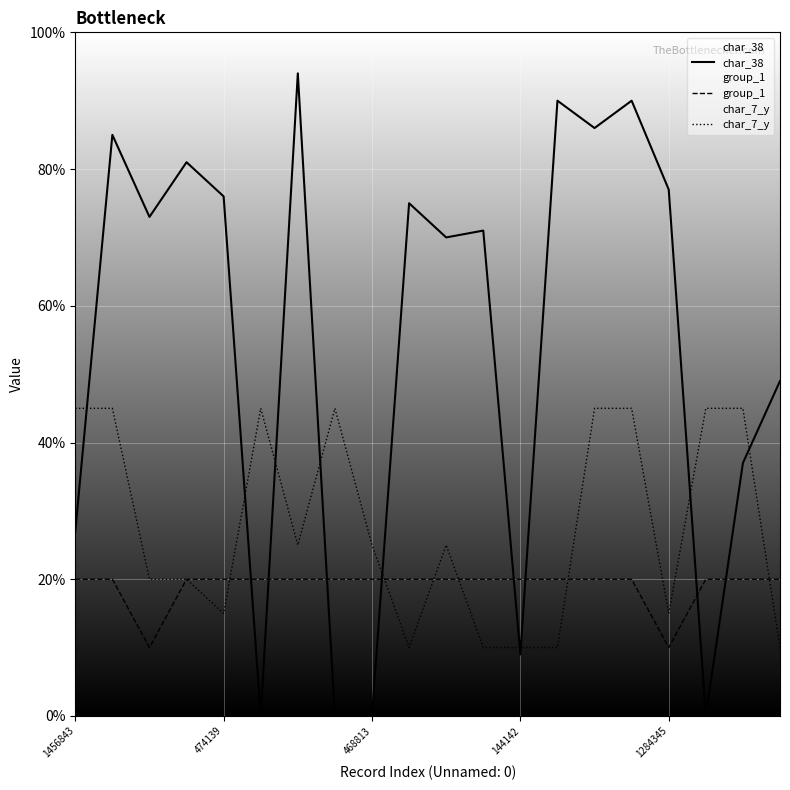

The char_38 series shows 77 at 1284345. True or false?

True